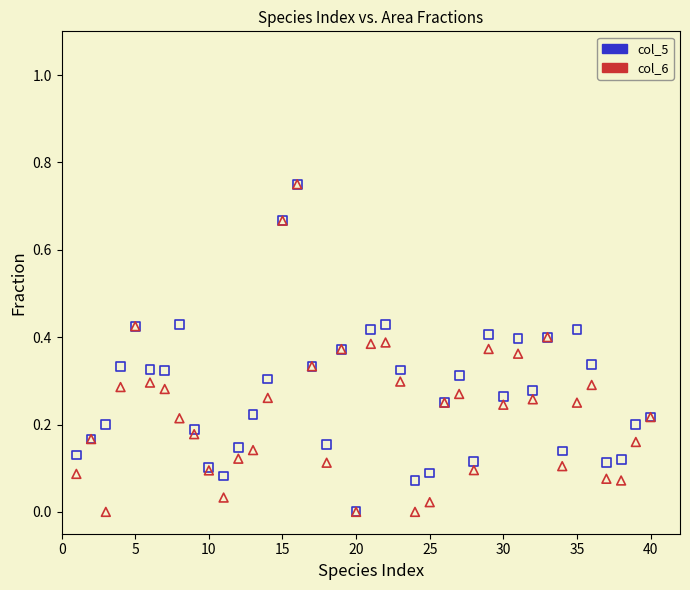

What are all the series names shown in the legend?

col_5, col_6